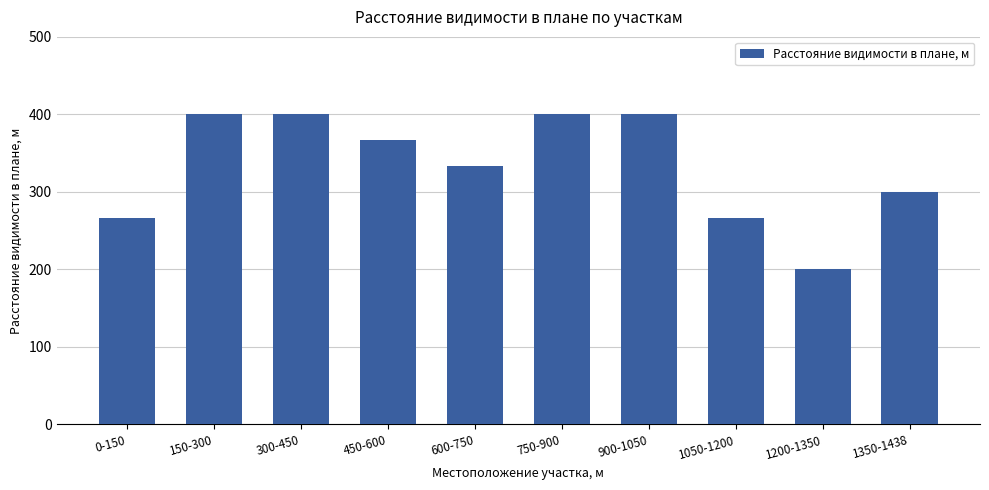

True or false: the data shows 400.0 at 750-900.

True